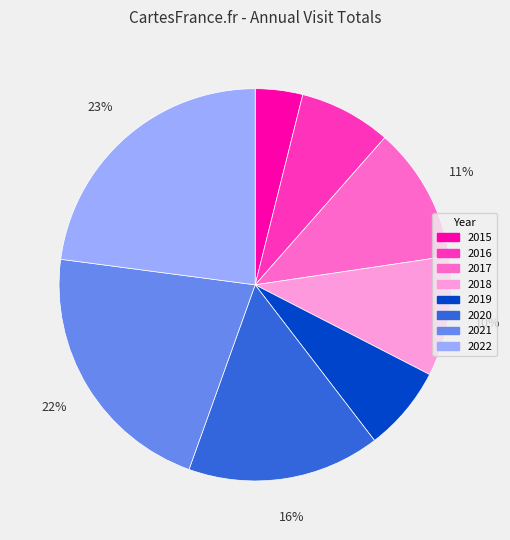

The 2020 slice represents 24% of the pie. True or false?

False